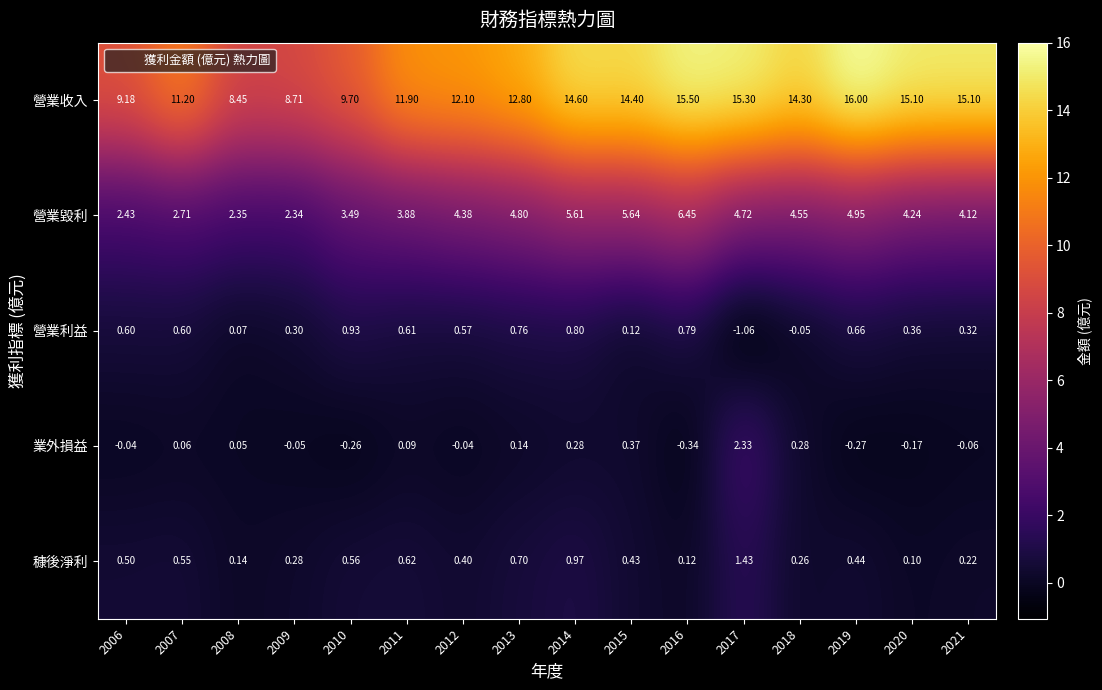

Which series has the widest spread of values?

營業收入